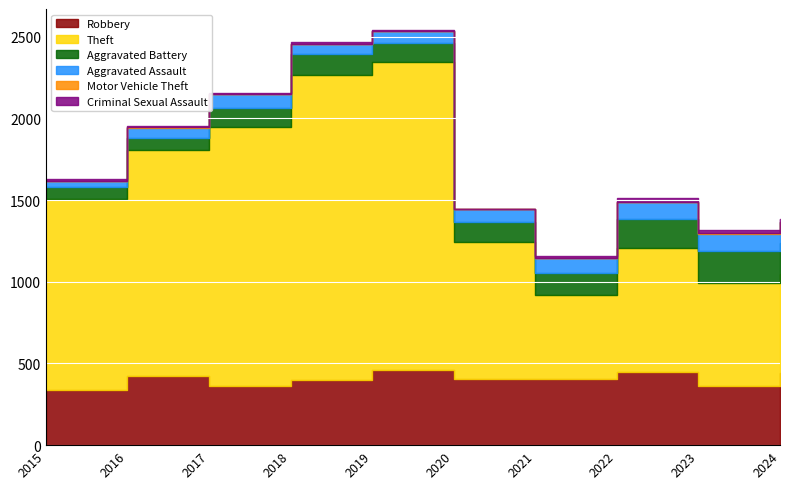

Reading right to left, extract all data points from this chart.

Robbery: 2024=444	2023=364	2022=449	2021=402	2020=407	2019=458	2018=396	2017=364	2016=425	2015=338
Theft: 2024=601	2023=627	2022=758	2021=520	2020=836	2019=1886	2018=1873	2017=1582	2016=1384	2015=1171
Aggravated Battery: 2024=194	2023=197	2022=177	2021=129	2020=124	2019=117	2018=124	2017=117	2016=72	2015=71
Aggravated Assault: 2024=125	2023=104	2022=104	2021=95	2020=76	2019=75	2018=63	2017=84	2016=62	2015=36
Motor Vehicle Theft: 2024=2	2023=6	2022=2	2021=2	2020=2	2019=1	2018=1	2017=2	2016=4	2015=1
Criminal Sexual Assault: 2024=20	2023=17	2022=21	2021=10	2020=2	2019=6	2018=9	2017=5	2016=8	2015=11